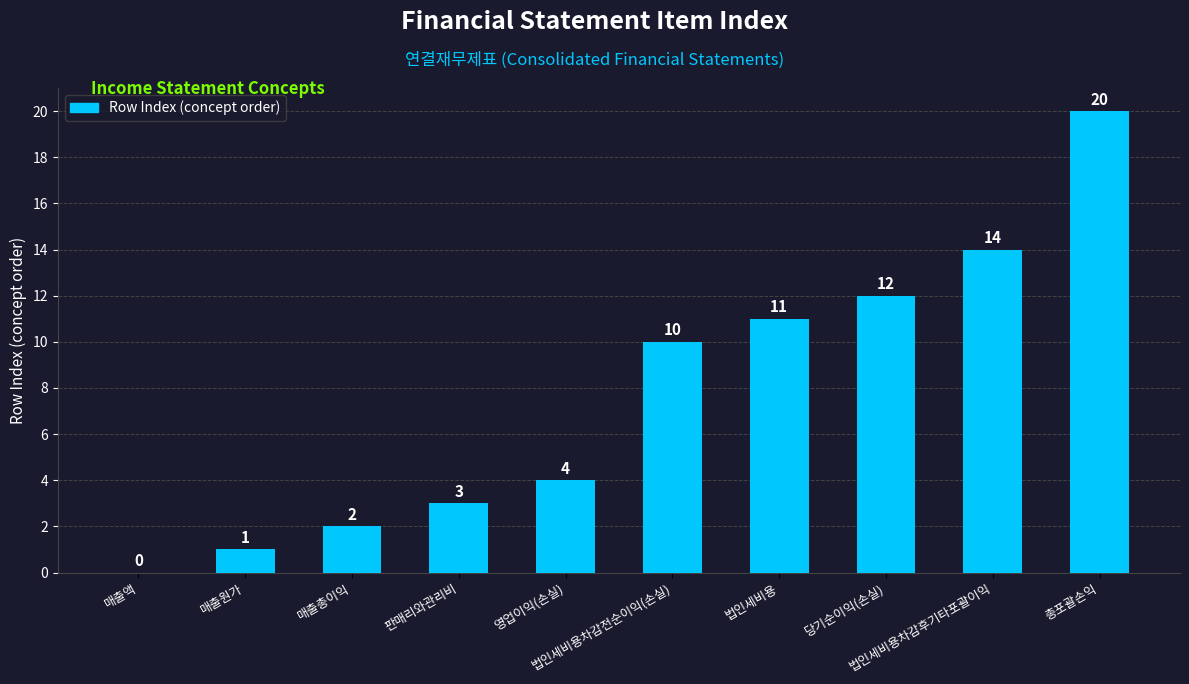

What is the sum of all values?

77